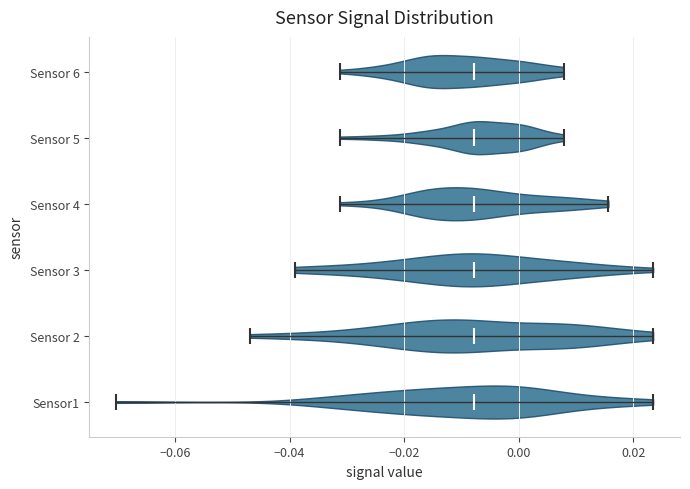

Reading bottom to top, read every violin against the x-axis: where its median line is, and the lowest and highest points it reaches. The values are not printed on the chart, so give them approximately, as read against the axis.

Sensor1: median line -0.008, lowest point -0.070, highest point 0.024
Sensor 2: median line -0.008, lowest point -0.046, highest point 0.024
Sensor 3: median line -0.008, lowest point -0.040, highest point 0.024
Sensor 4: median line -0.008, lowest point -0.032, highest point 0.016
Sensor 5: median line -0.008, lowest point -0.032, highest point 0.008
Sensor 6: median line -0.008, lowest point -0.032, highest point 0.008